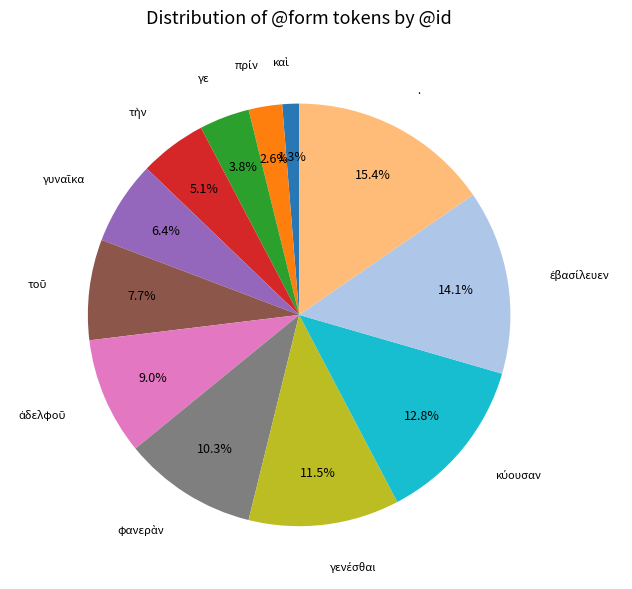

What is the largest slice in the pie chart?

.